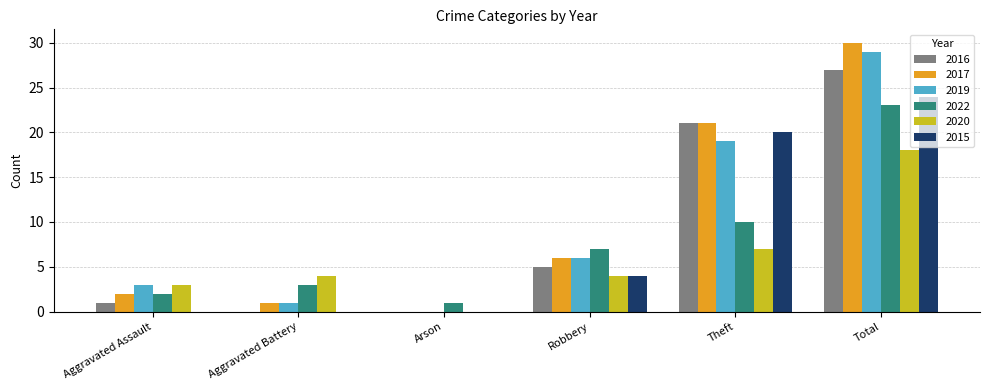

What is the sum of the 2015 values at Theft and Aggravated Assault?

20